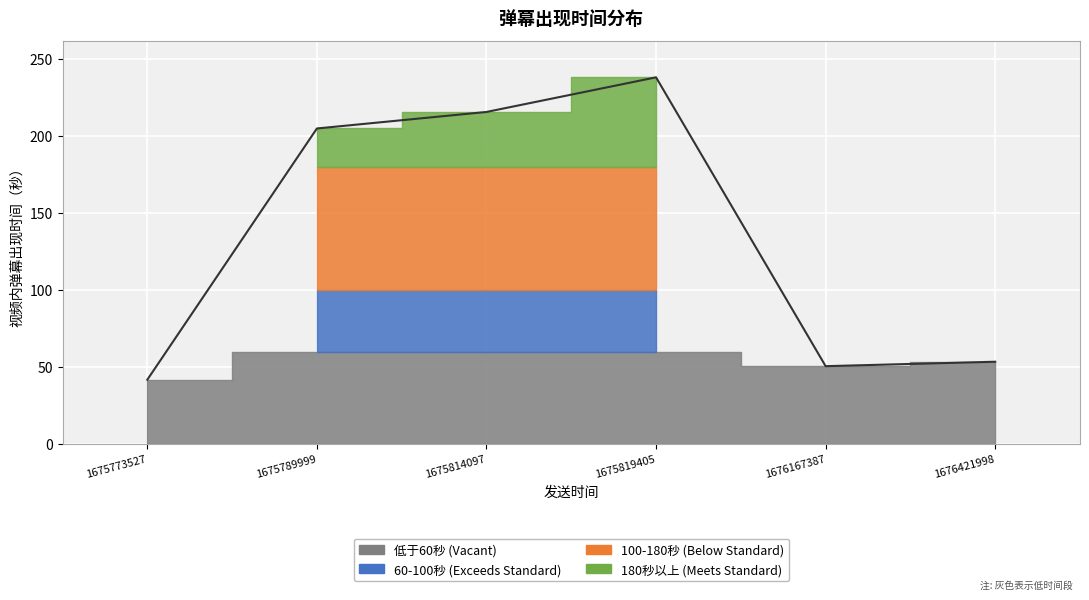

Which category has the lowest value across all series?

1675773527